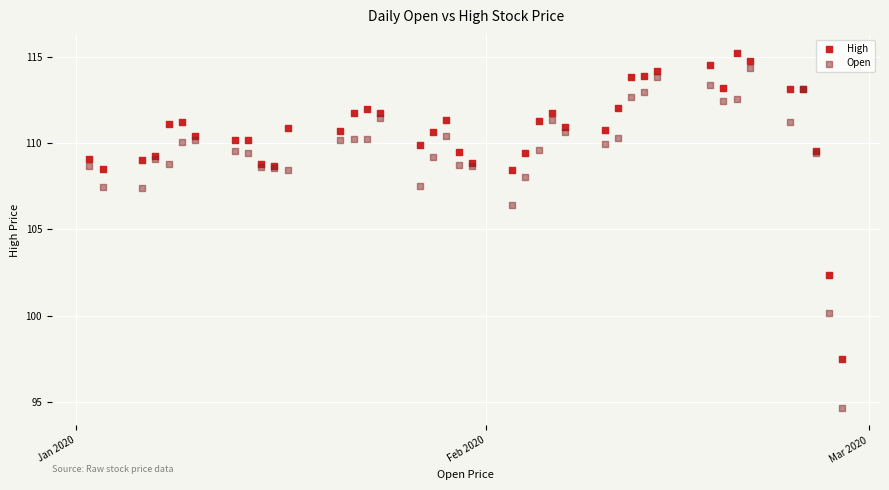

Across all series, what Y value is closest to 104?

102.4